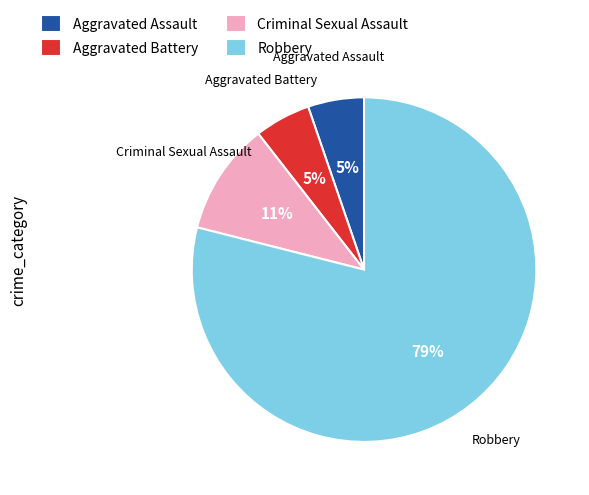

Between Criminal Sexual Assault and Aggravated Battery, which is larger?

Criminal Sexual Assault